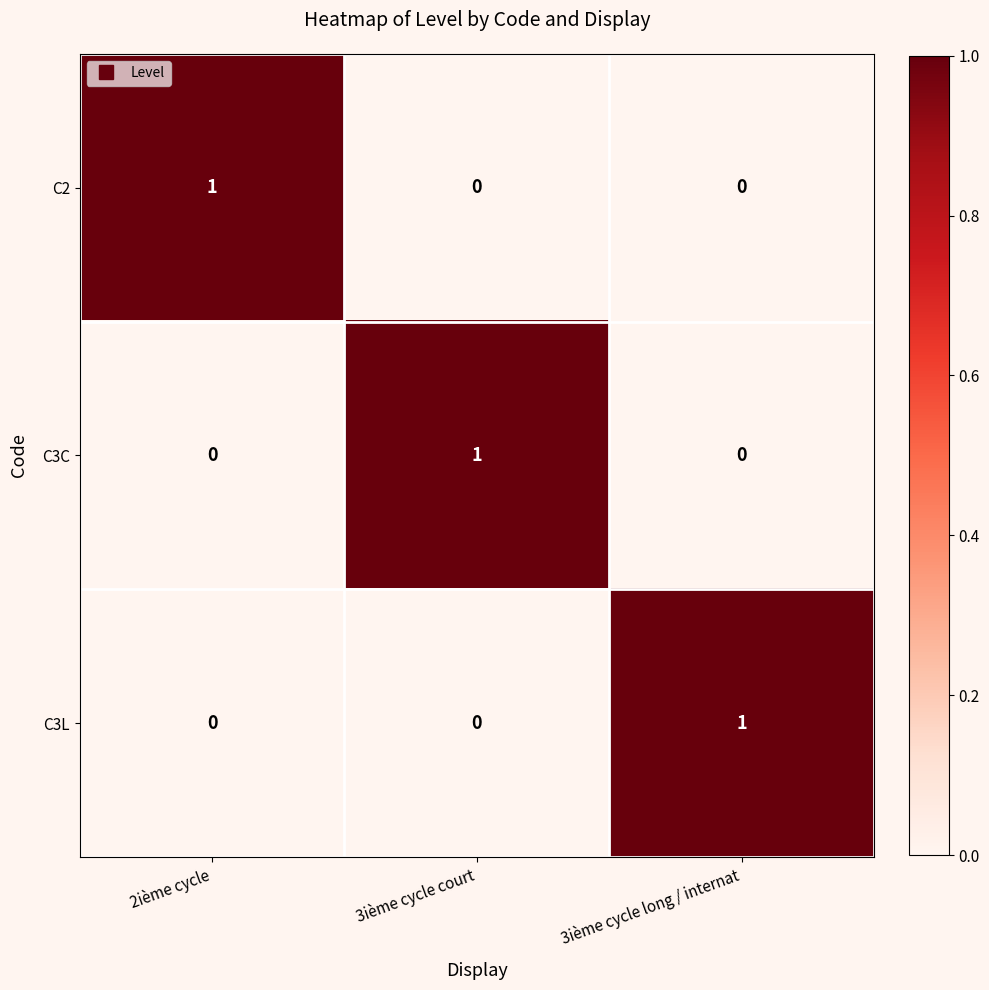

Count the C2 values in the range 0 to 1.

3